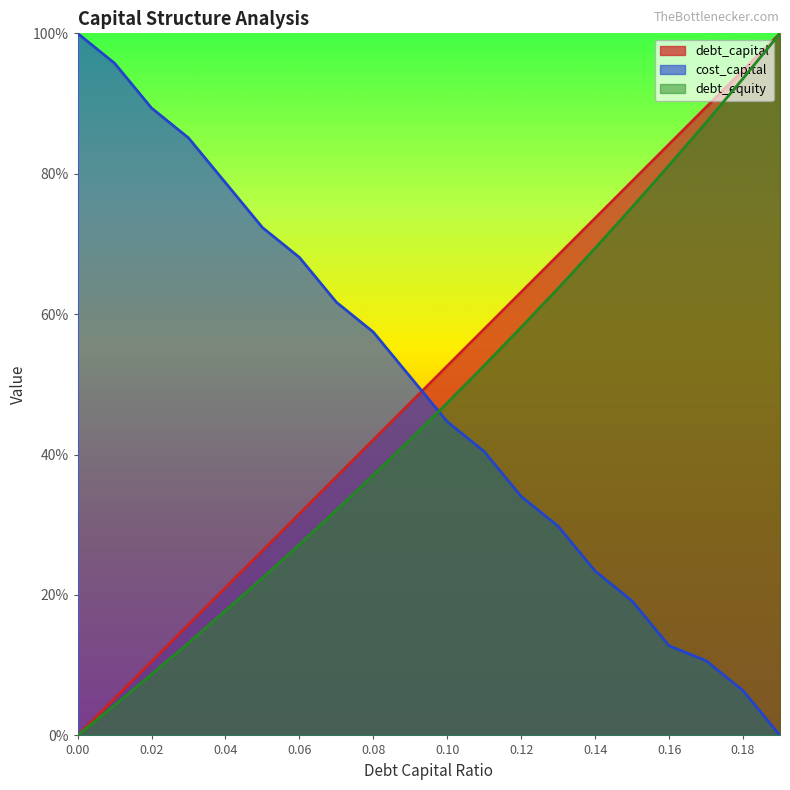

At which category is the sum across all series the highest?

0.19